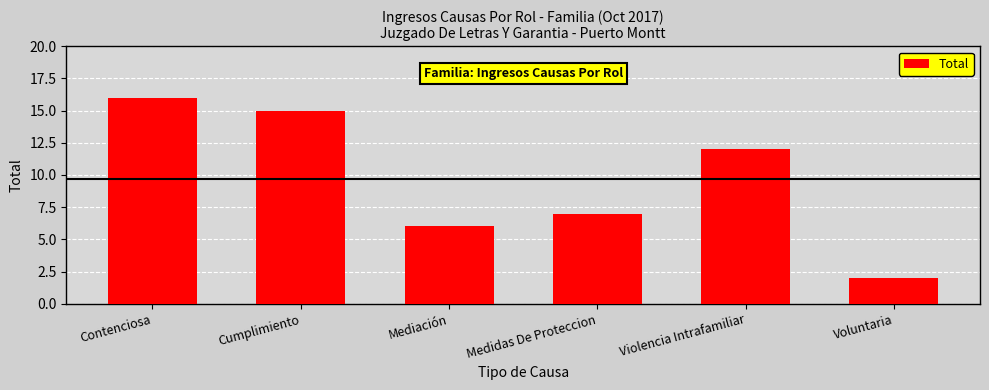

What is the difference between the values at Contenciosa and Voluntaria?

14